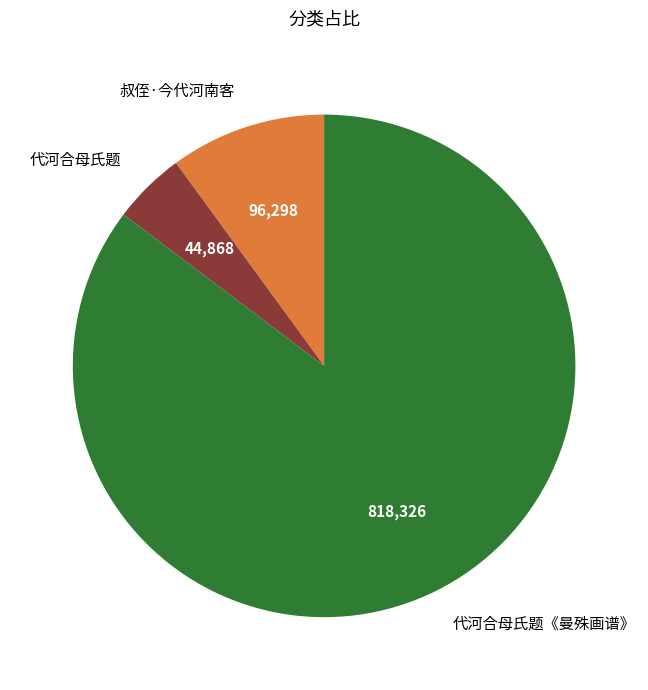

How many segments does this pie chart have?

3